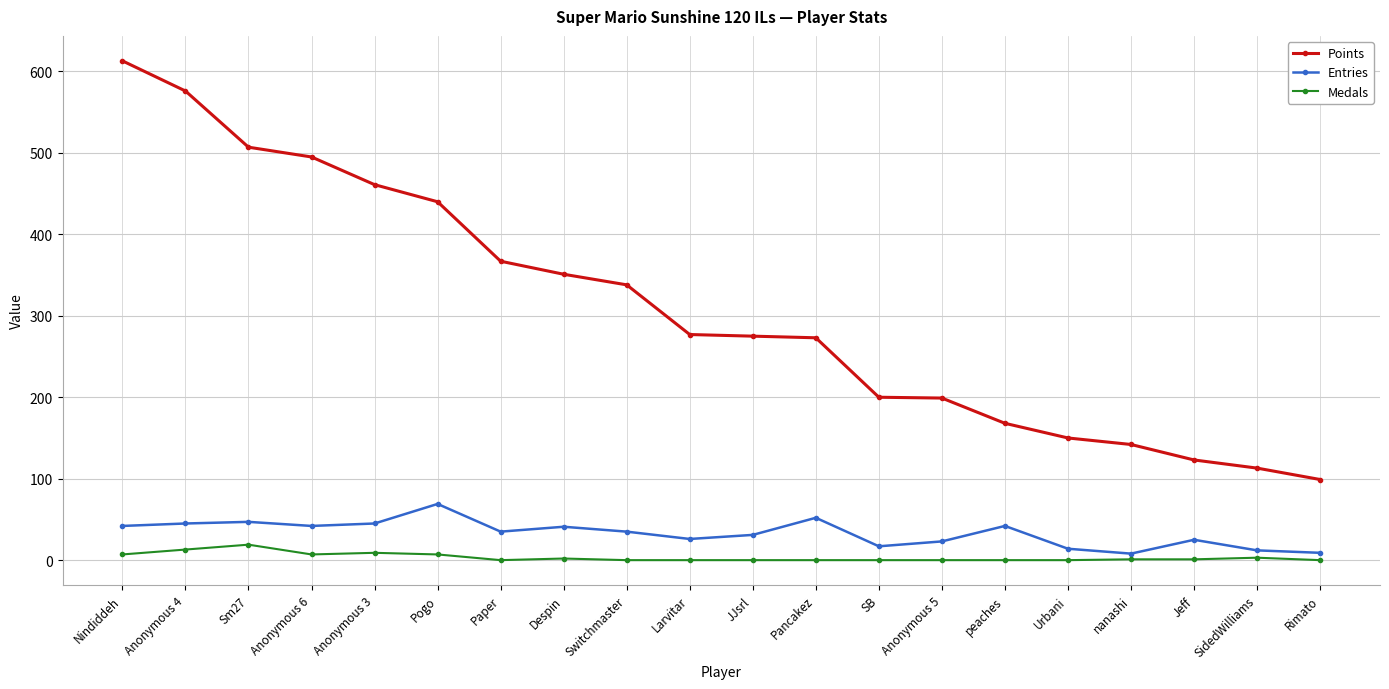

What is the difference between the maximum and minimum values in the Points series?

514